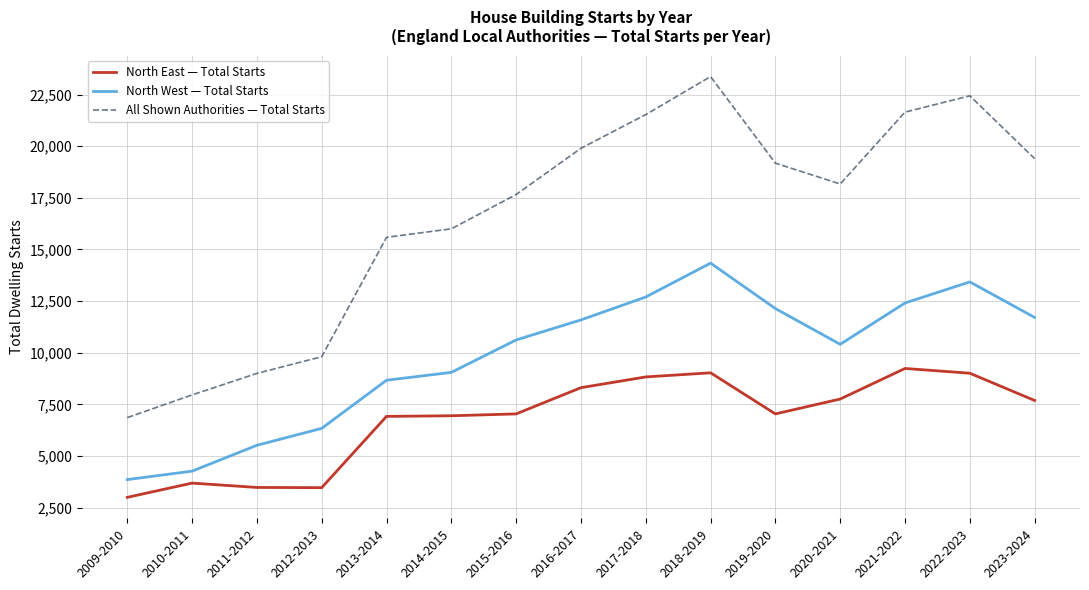

True or false: All Shown Authorities — Total Starts and North West — Total Starts cross at least once.

False